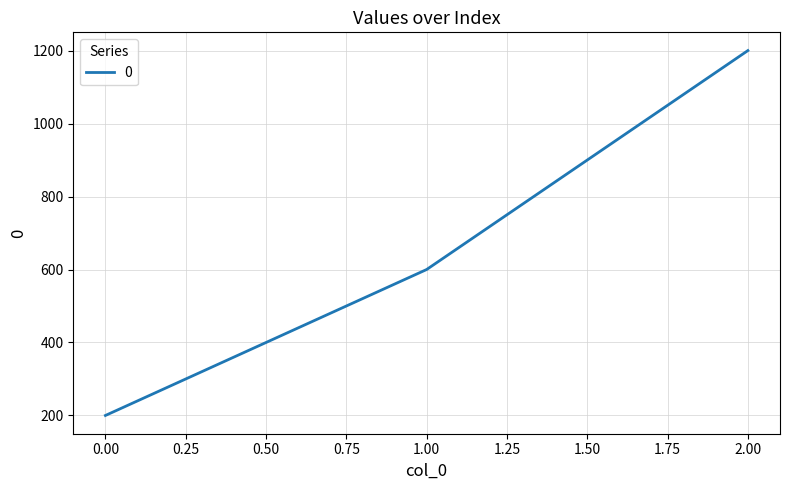

Rank the categories by value from highest to lowest.

2.00, 1.00, 0.00